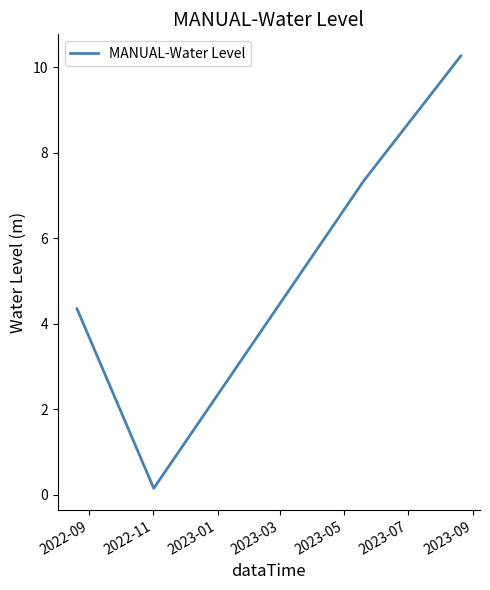

What is the greatest value displayed?

10.3